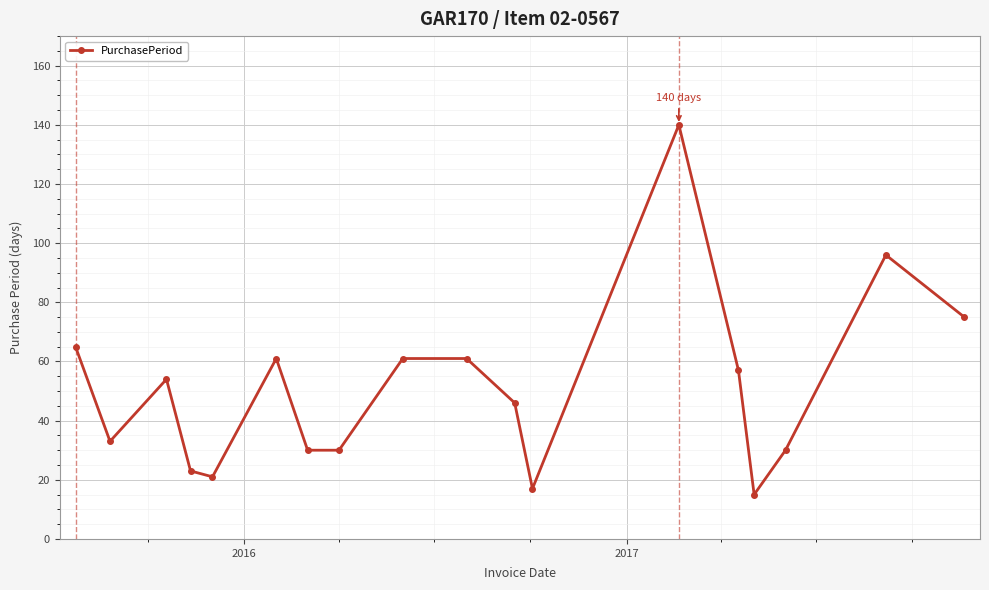

What is the greatest value displayed?

140